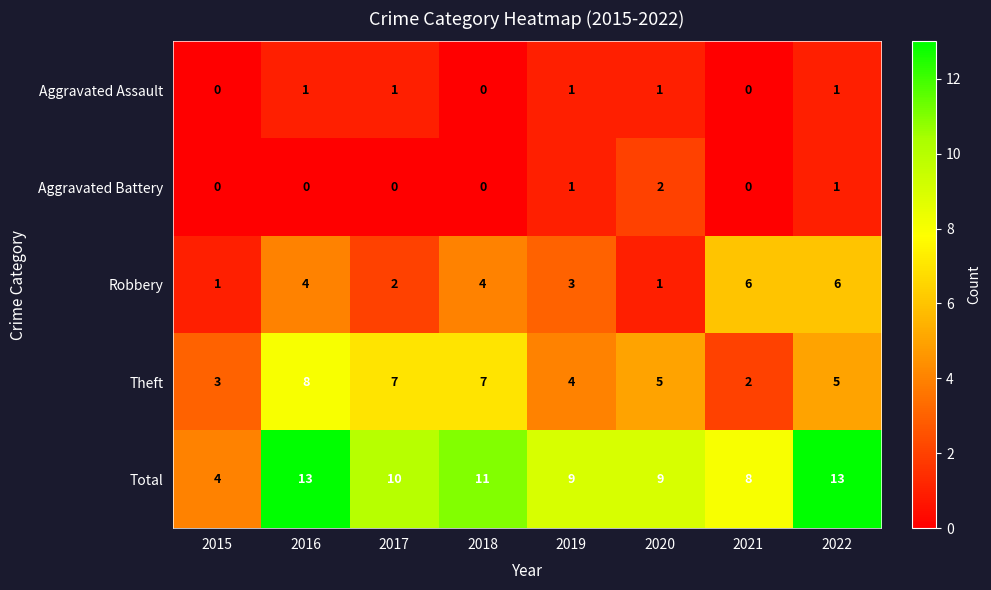

How many series are shown in this chart?

5